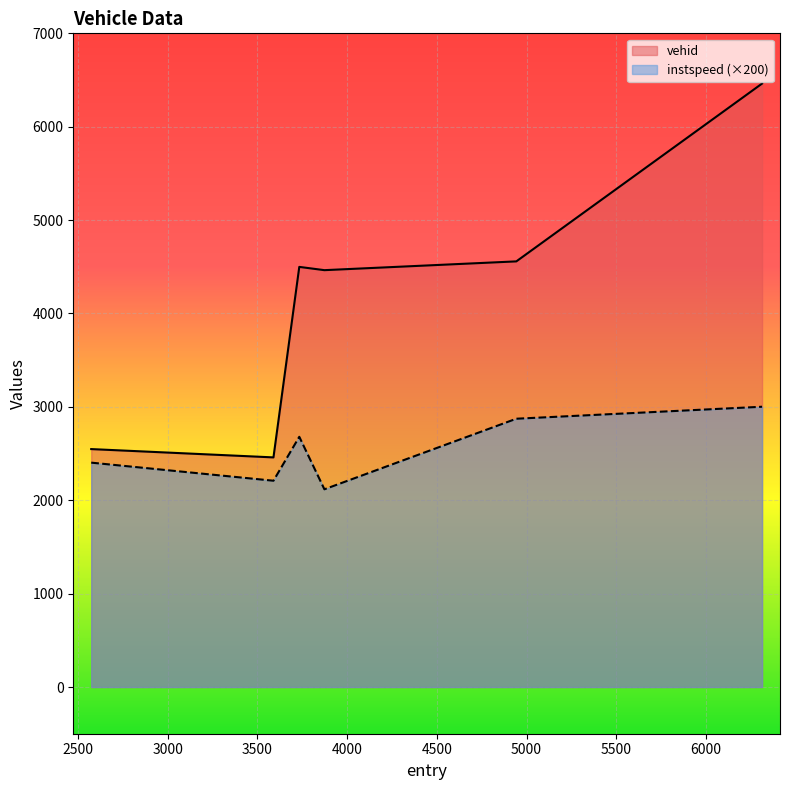

Between 4943.0 and 6313.0, which series saw the biggest shift?

vehid